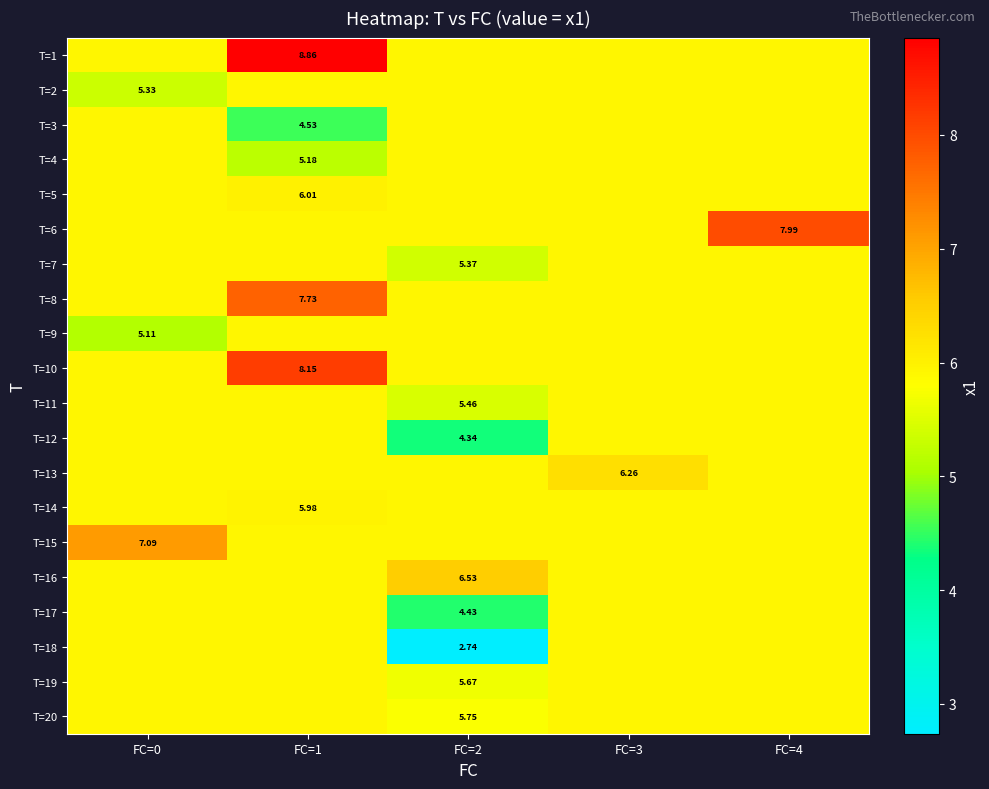

Is the value of T=15 at FC=0 greater than the value of T=14 at FC=1?

Yes